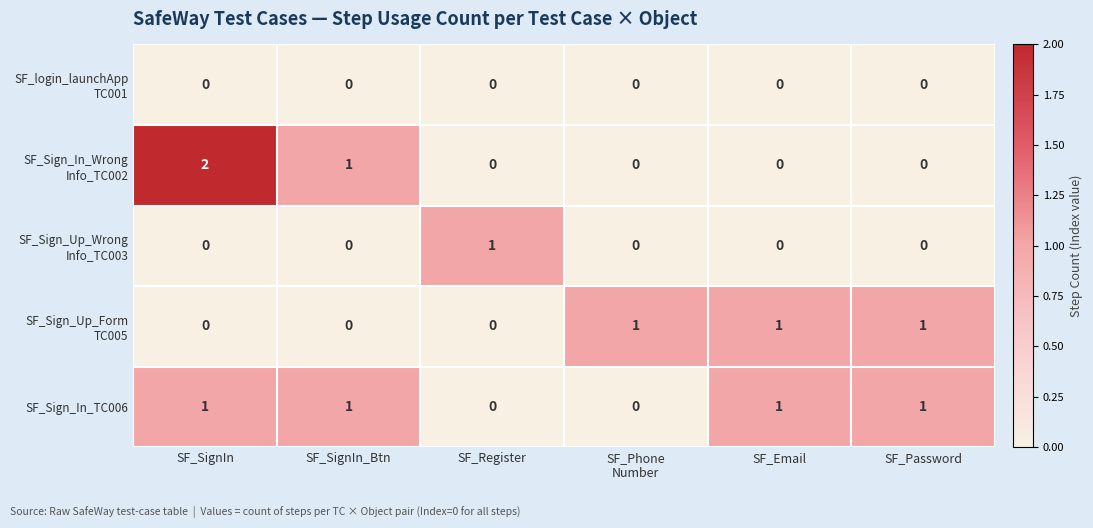

What is the total value across all series at SF_SignIn?

3